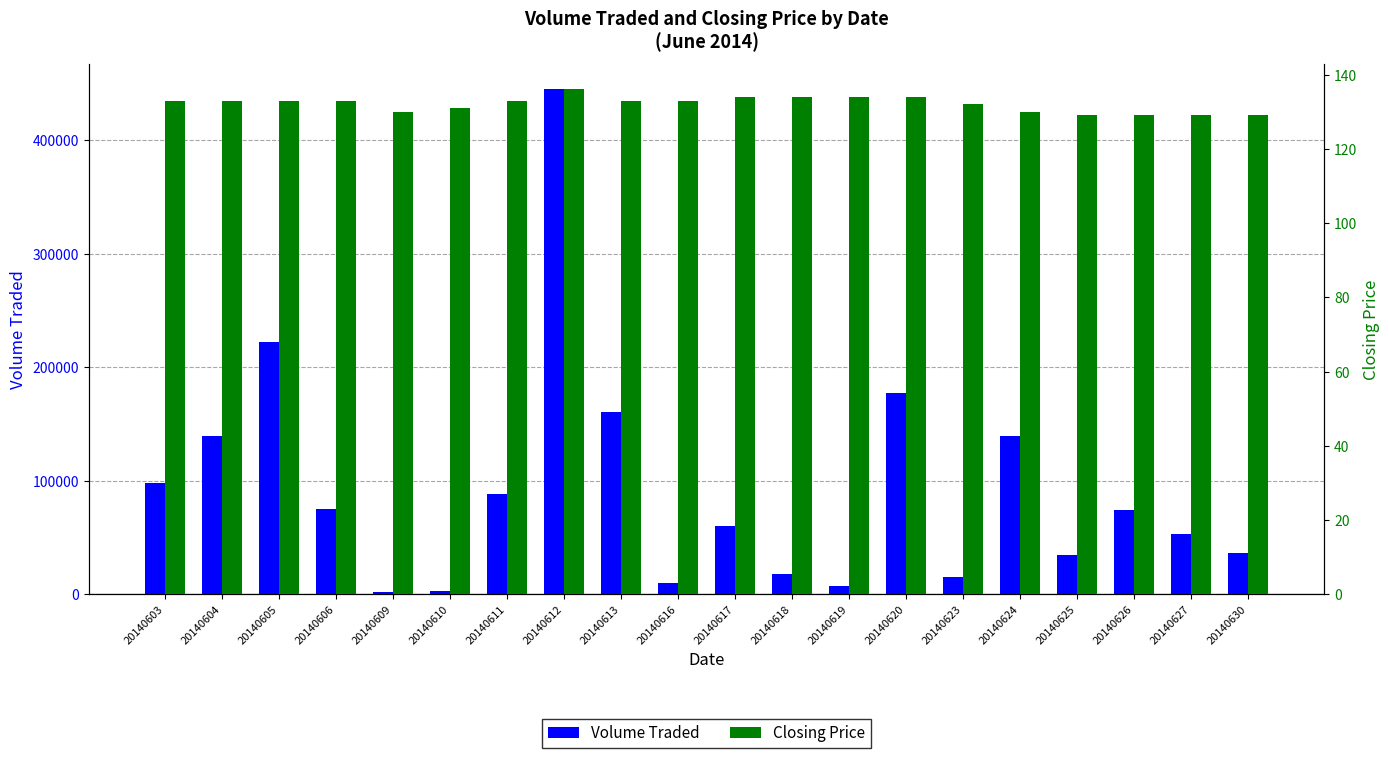

Rank the categories by Closing Price value from lowest to highest.

20140625, 20140626, 20140627, 20140630, 20140609, 20140624, 20140610, 20140623, 20140603, 20140604, 20140605, 20140606, 20140611, 20140613, 20140616, 20140617, 20140618, 20140619, 20140620, 20140612